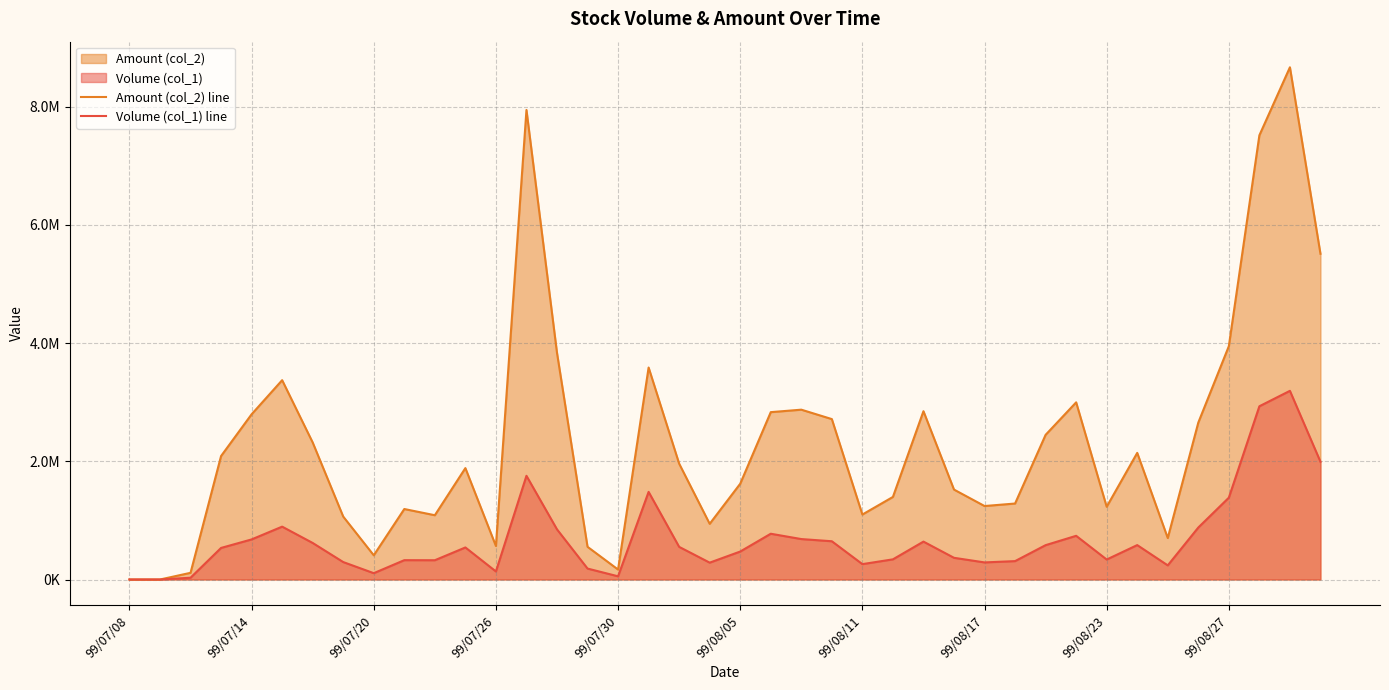

At which category is the sum across all series the highest?

38